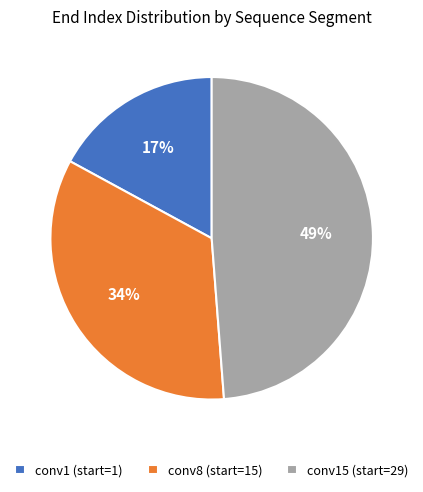

Is there a majority slice in this chart?

No